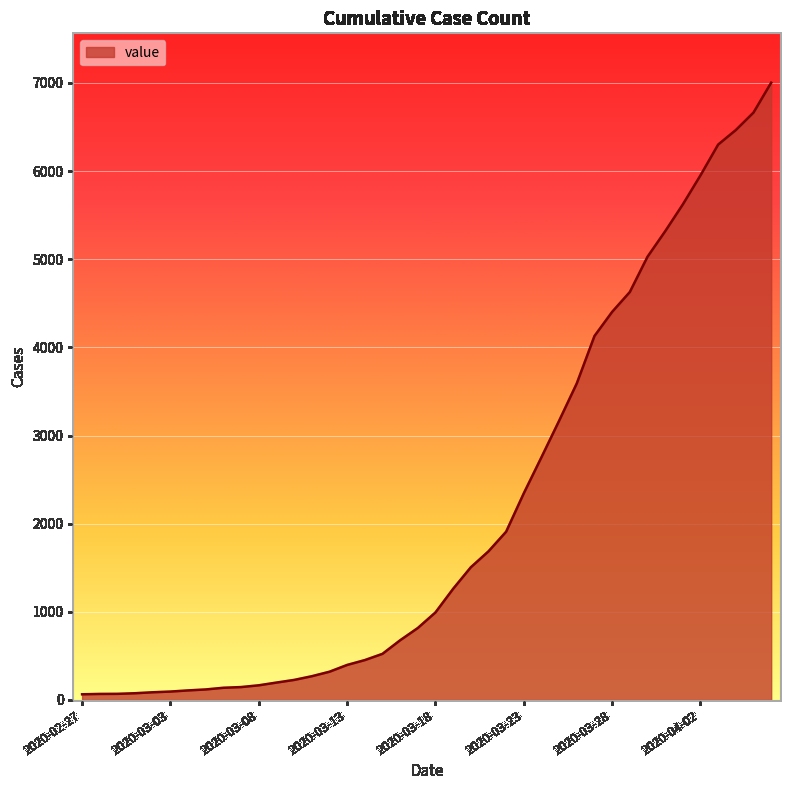

What is the greatest value displayed?

7003